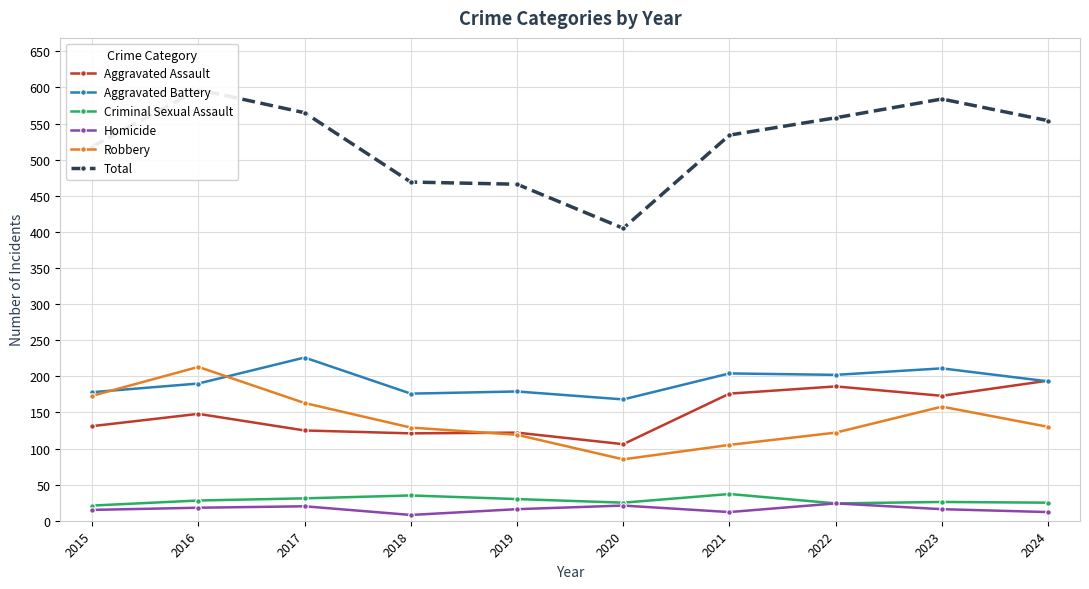

At how many categories does at least one series exceed 291?

10